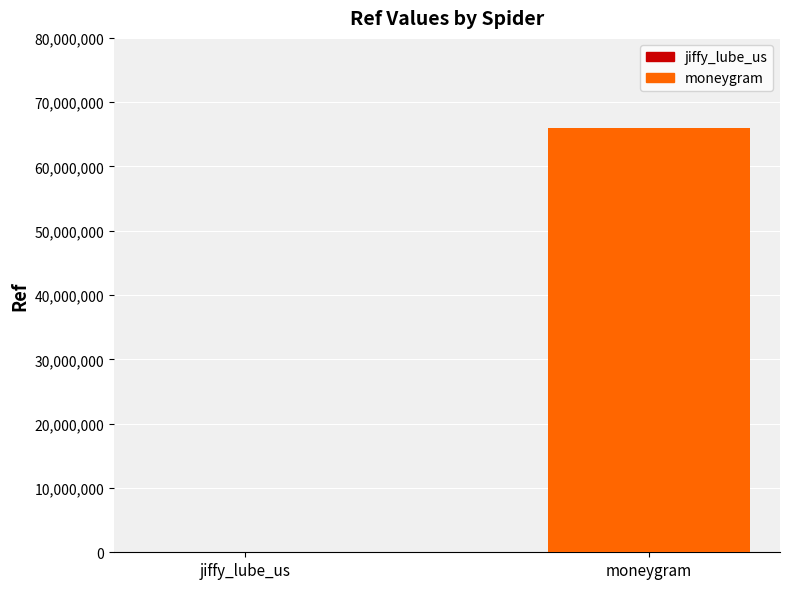

True or false: the data shows 1924 at jiffy_lube_us.

True